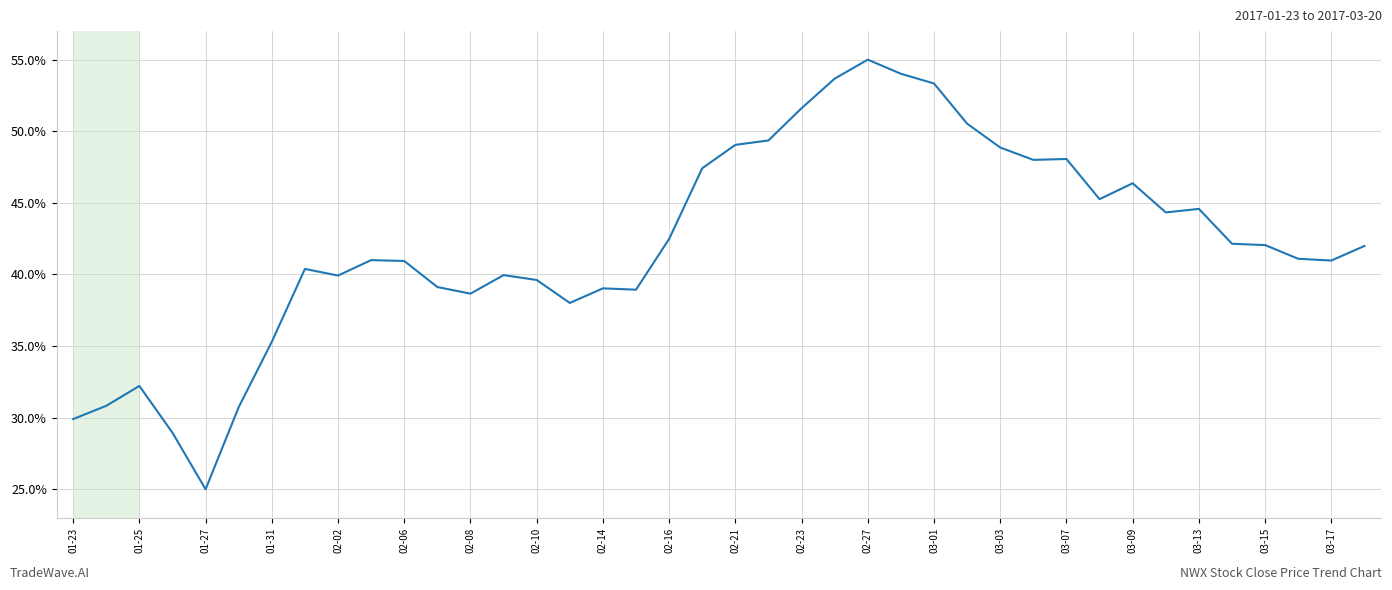

What is the maximum value shown in the chart?

55.0